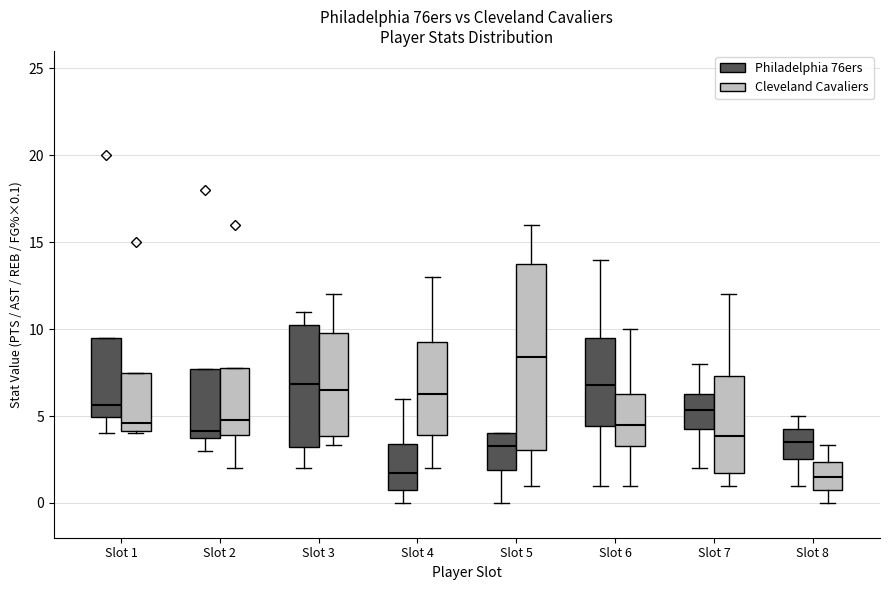

Where does the upper whisker of the box for Slot 6 (Cleveland Cavaliers) end on the y-axis? The values are not printed on the chart, so give them approximately, as read against the axis.

10.0